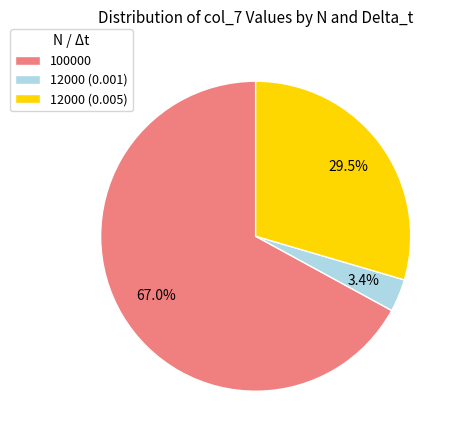

How many slices are in this pie chart?

3